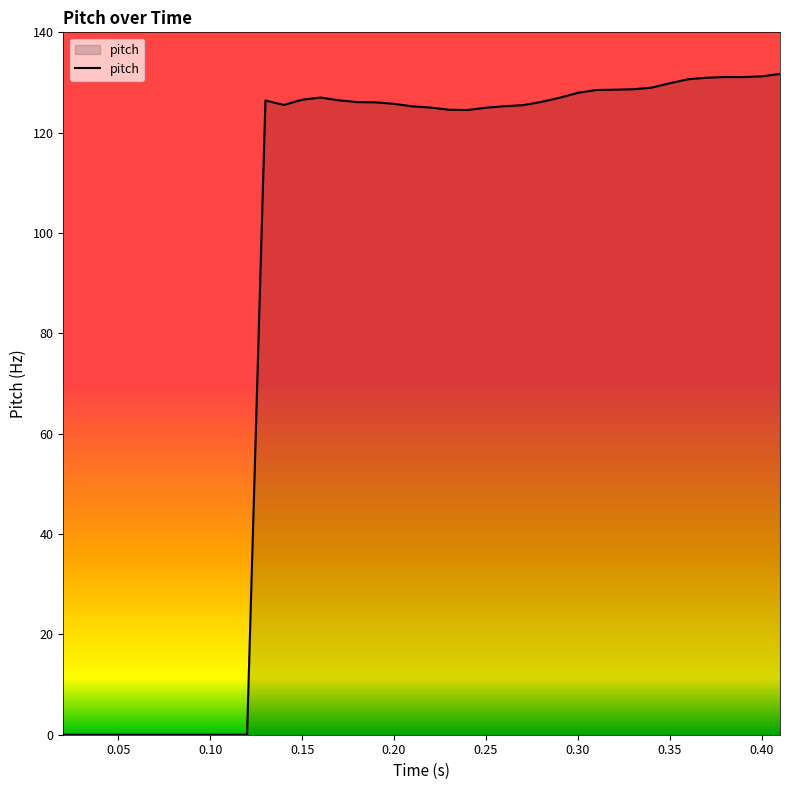

What is the maximum value shown in the chart?

131.7